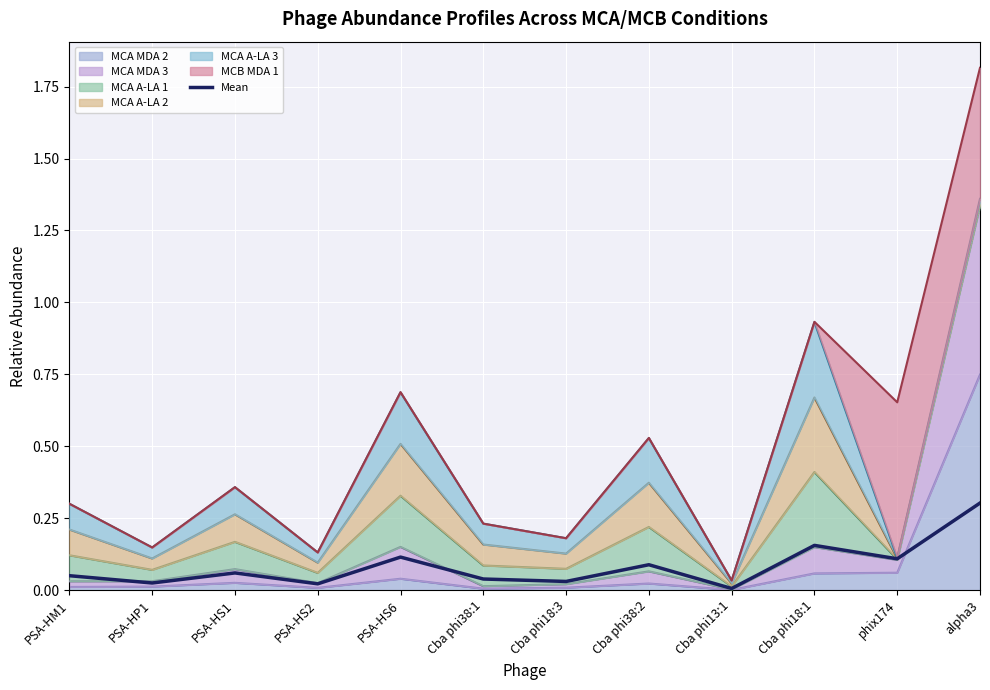

Reading left to right, transcribe all the data shown in this chart.

PSA-HM1=0.1	PSA-HP1=0.0	PSA-HS1=0.1	PSA-HS2=0.0	PSA-HS6=0.1	Cba phi38:1=0.0	Cba phi18:3=0.0	Cba phi38:2=0.1	Cba phi13:1=0.0	Cba phi18:1=0.2	phix174=0.1	alpha3=0.3